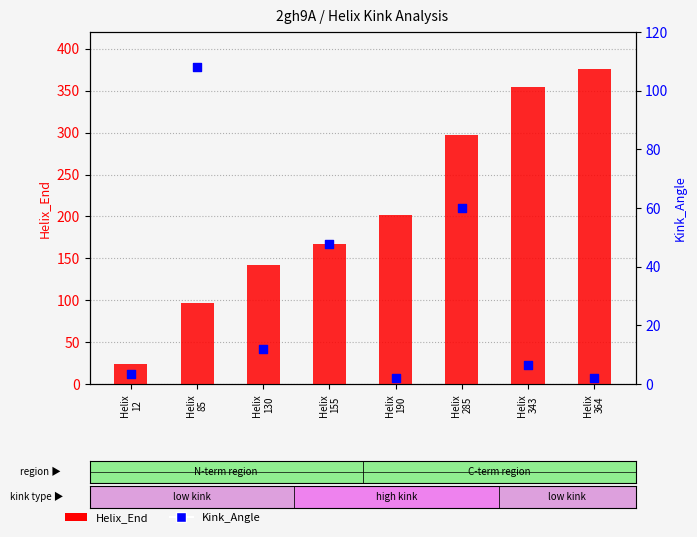

At how many categories does at least one series exceed 219?

3